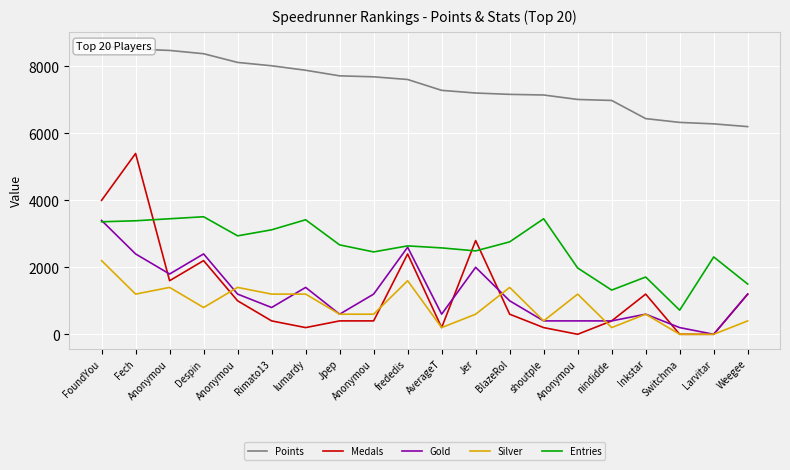

Count the number of data series in this chart.

5